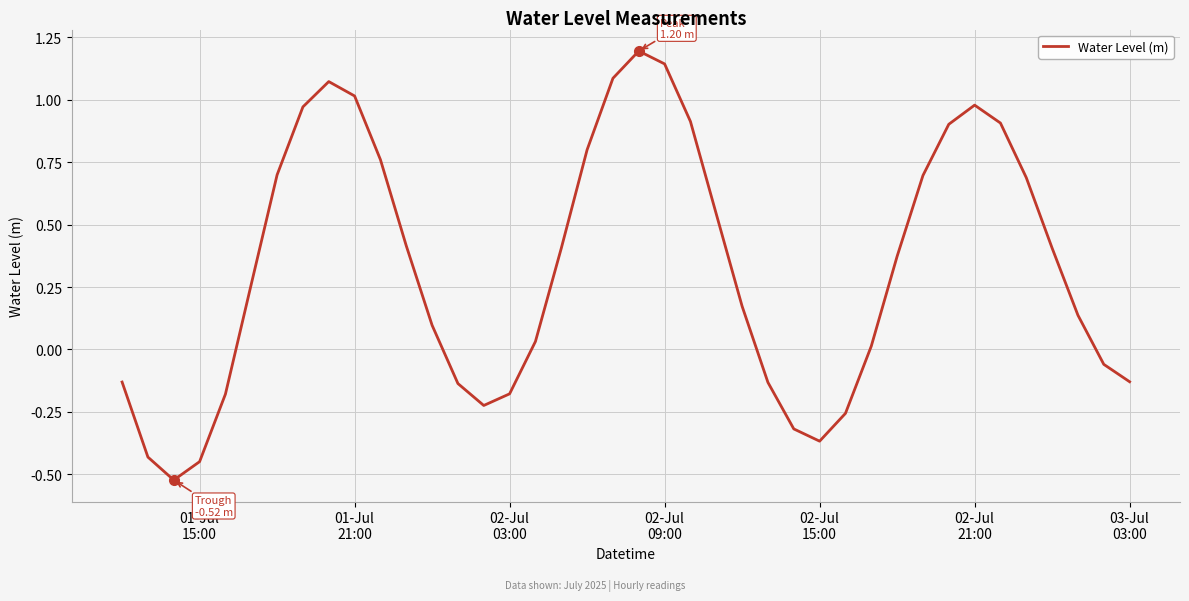

Does the chart have visible grid lines?

Yes